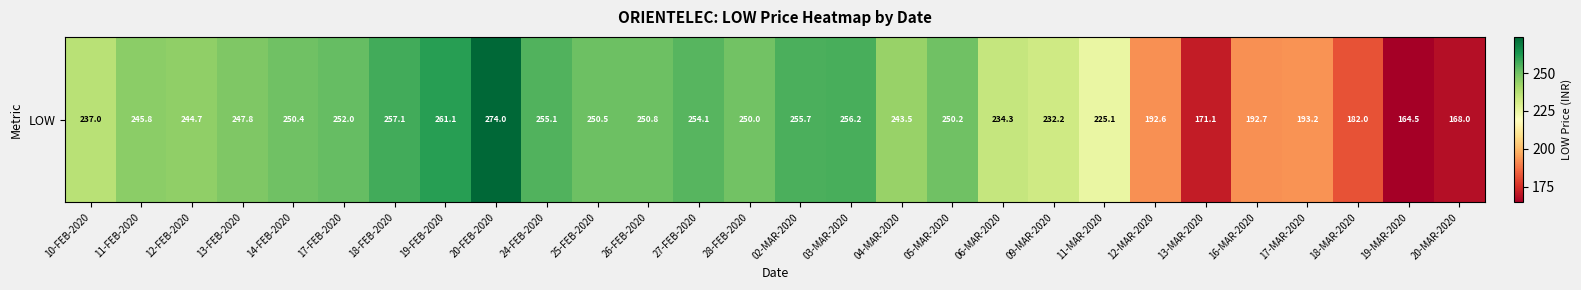

What is the sum of all values?

6491.5